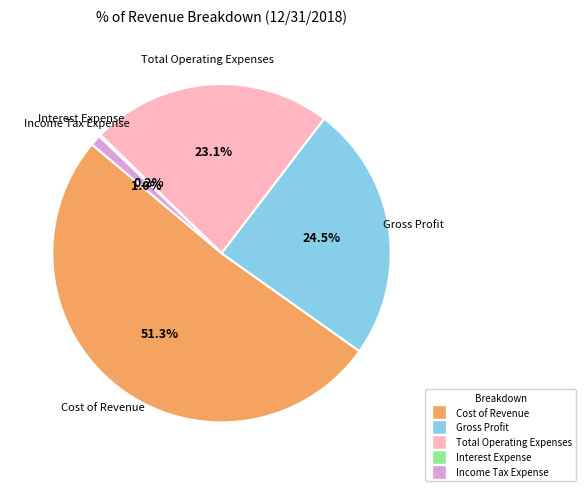

Approximately how many times larger is the value at Gross Profit compared to Total Operating Expenses?

1.1